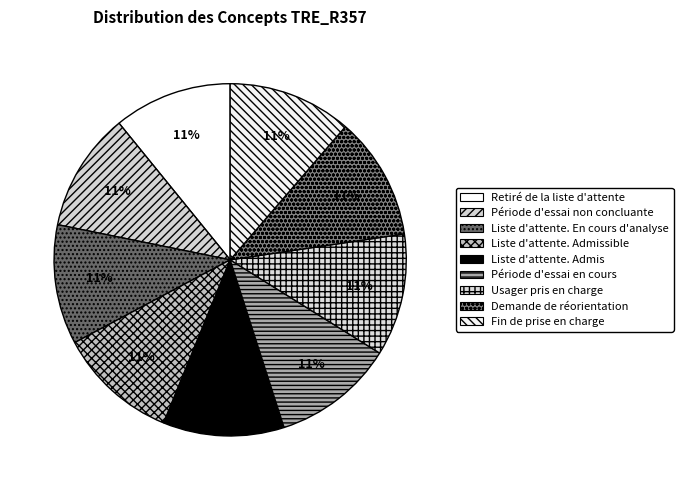

Count the number of slices in the pie.

9